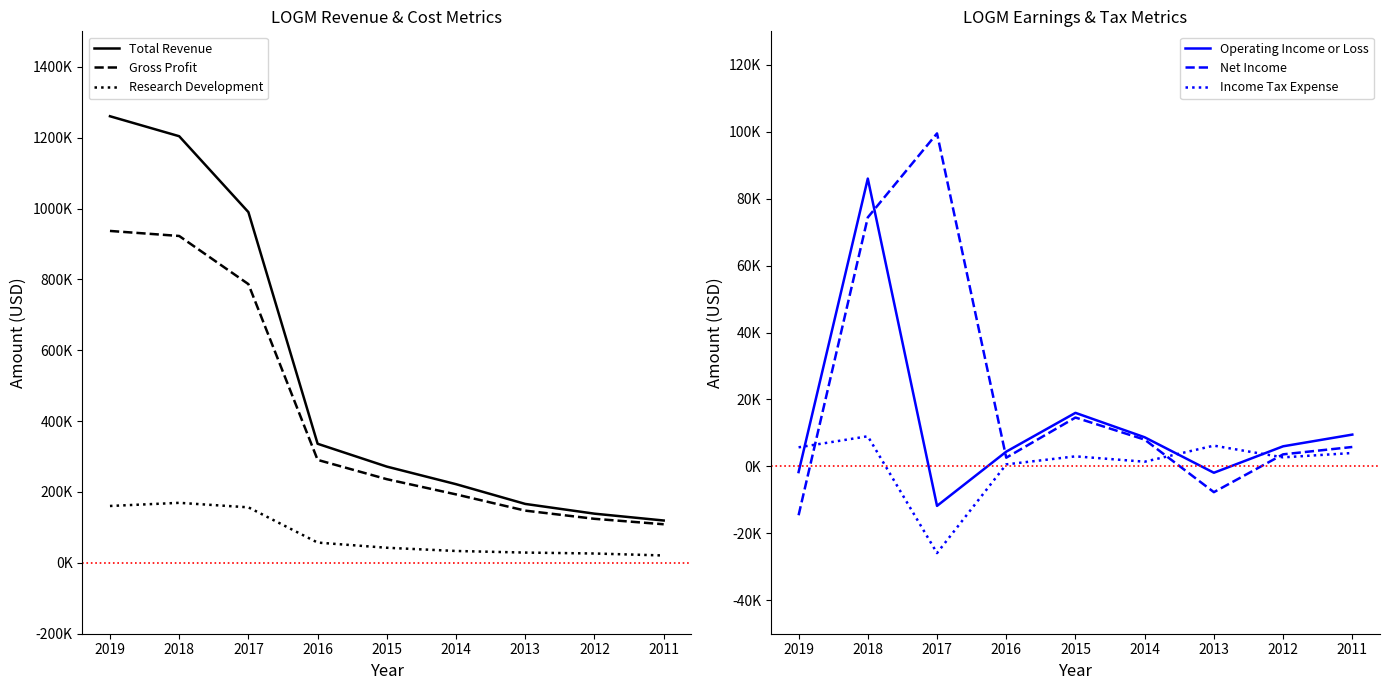

At which category does Income Tax Expense reach its first local valley?

2017